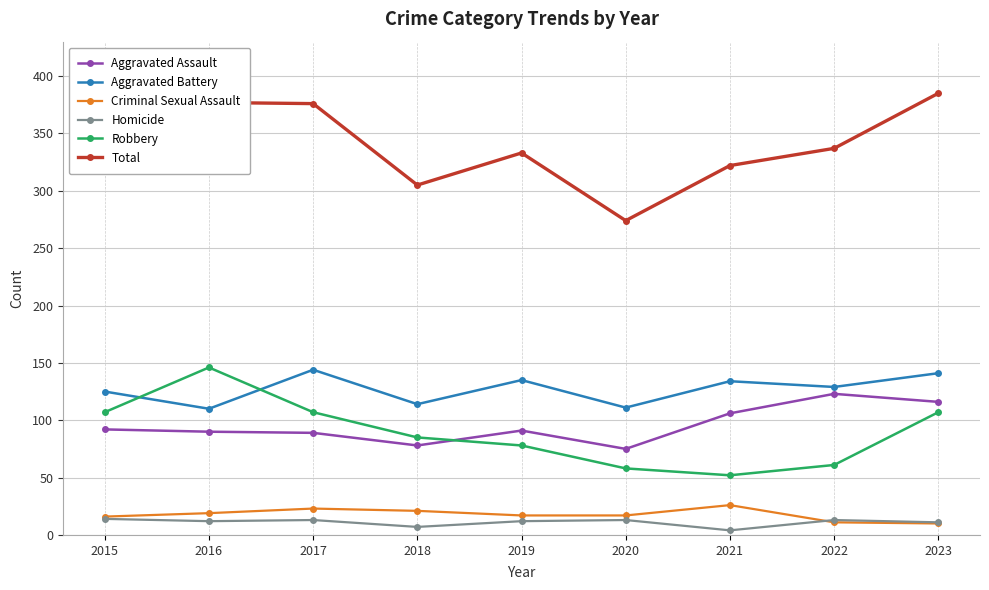

Where does the Aggravated Battery series first go above 129?

2017